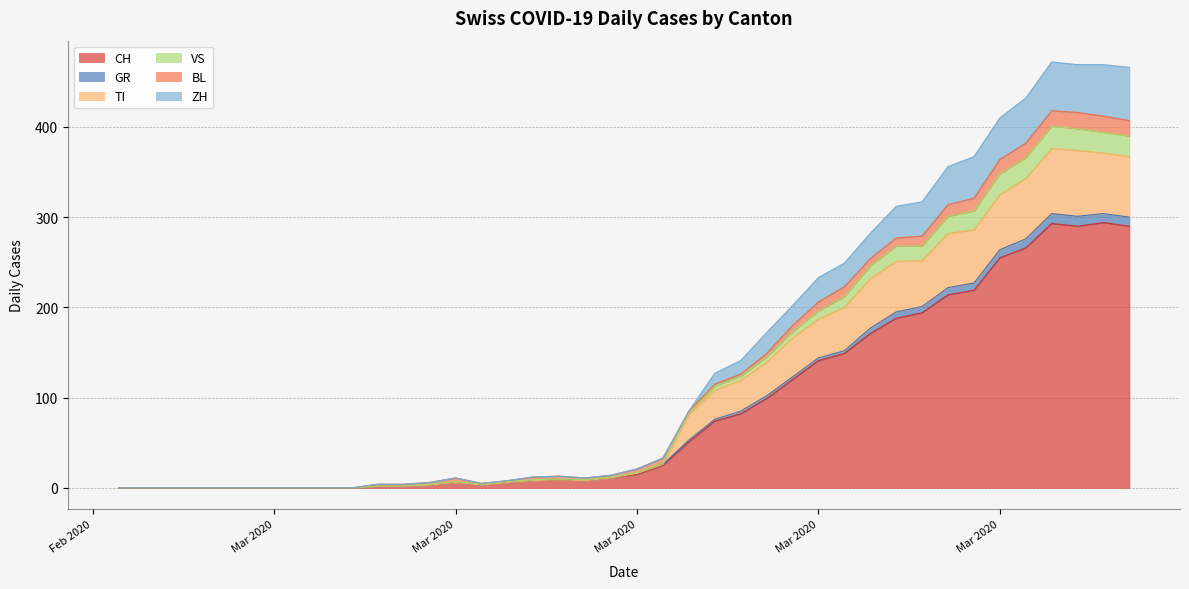

Is the value of VS at 2020-03-15 greater than the value of CH at 2020-03-06?

Yes